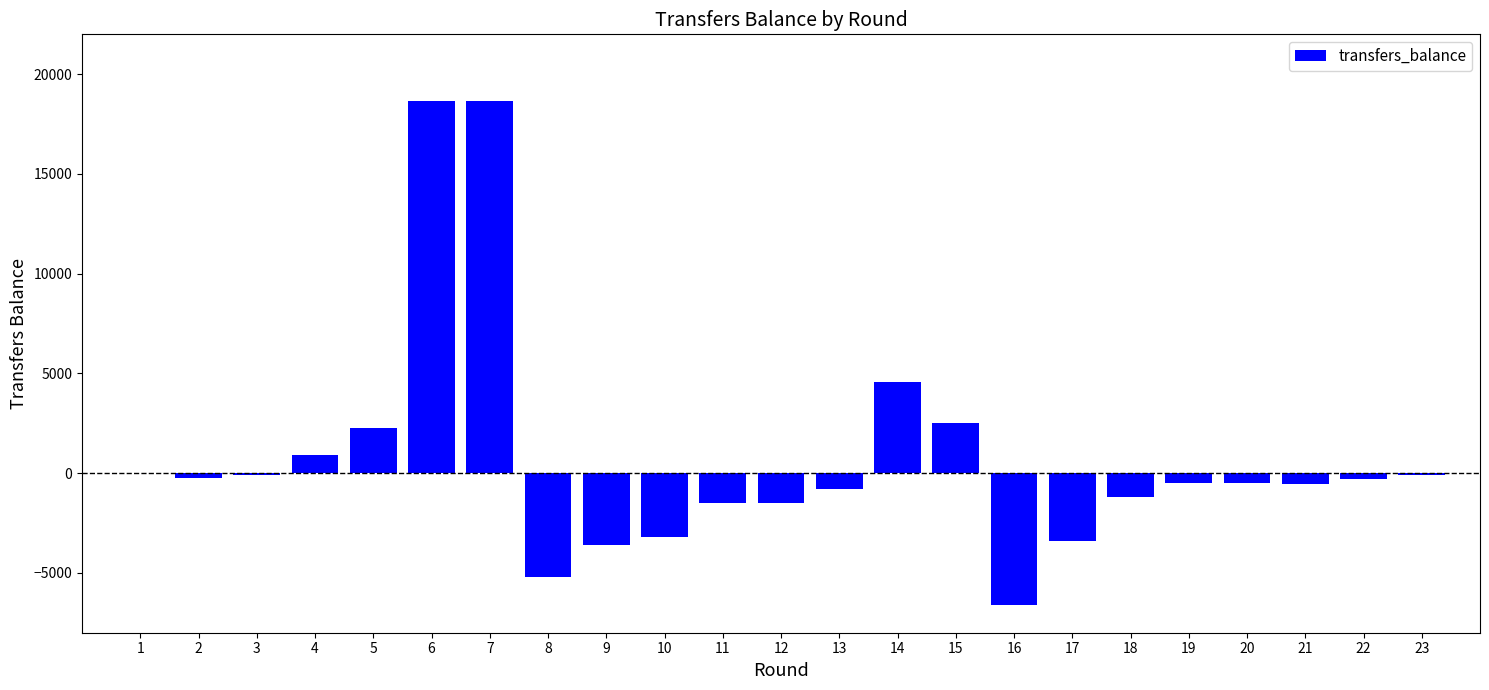

What is the maximum value shown in the chart?

18660